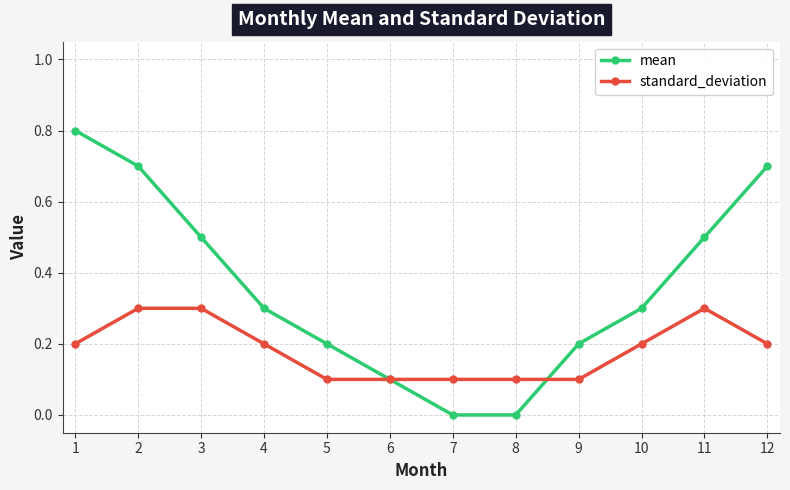

Is this an area chart (filled region under the line)?

No